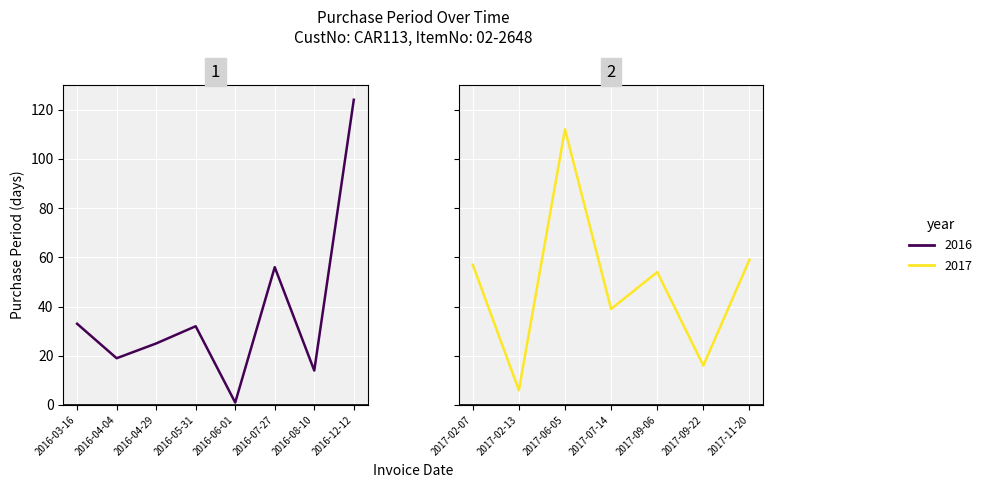

Which category has the highest value across all series?

2016-12-12